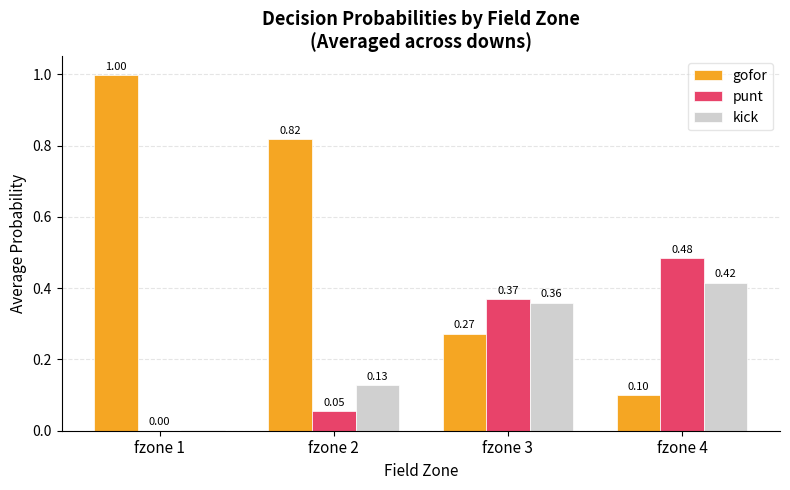

At which category does the chart reach its peak across all series?

fzone 1